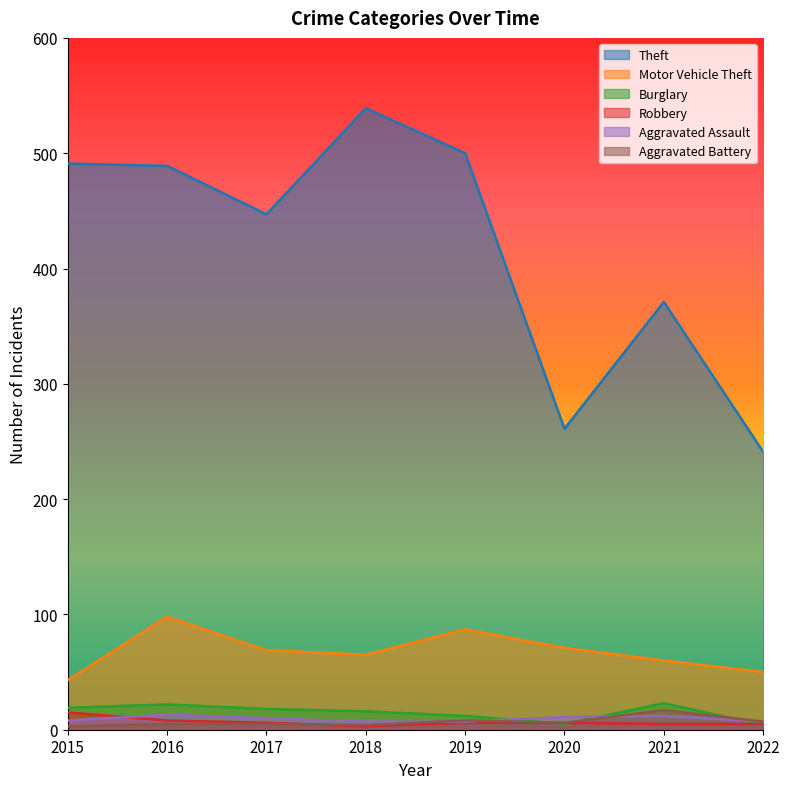

Which label corresponds to the largest value in the chart?

2018